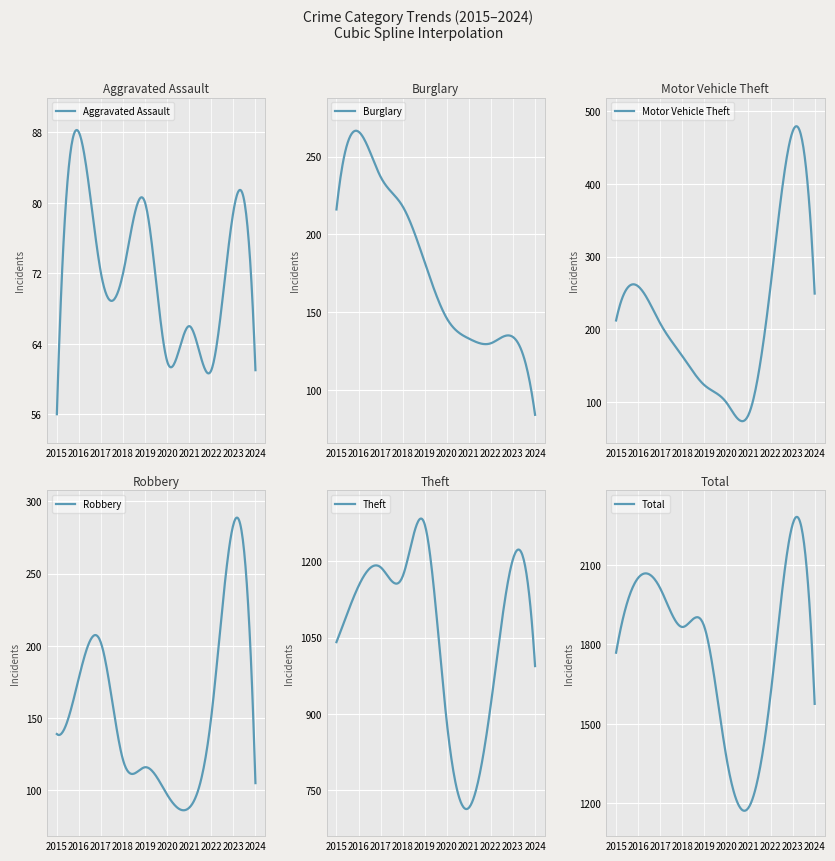

Does the chart display data point markers on the line(s)?

No